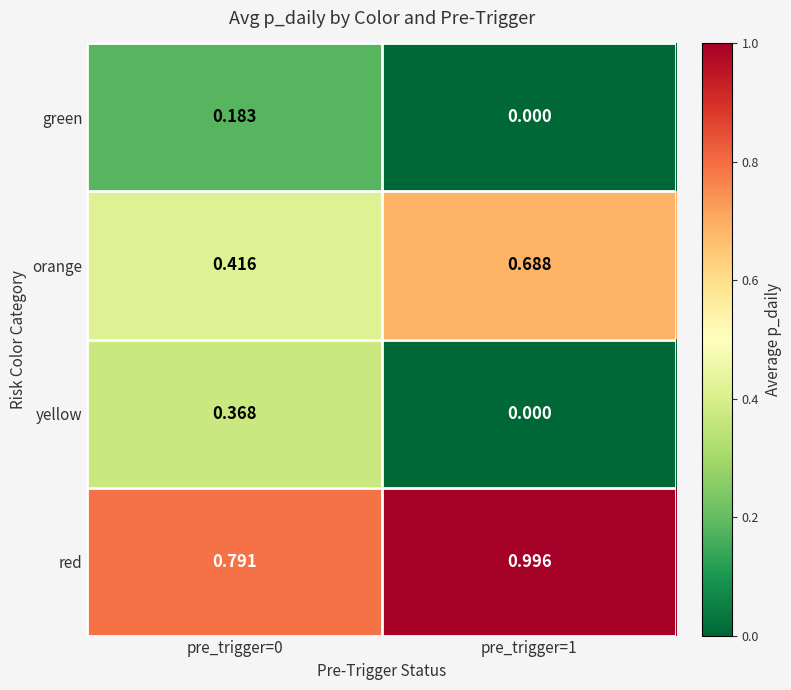

What is the total value across all series at pre_trigger=0?

1.8